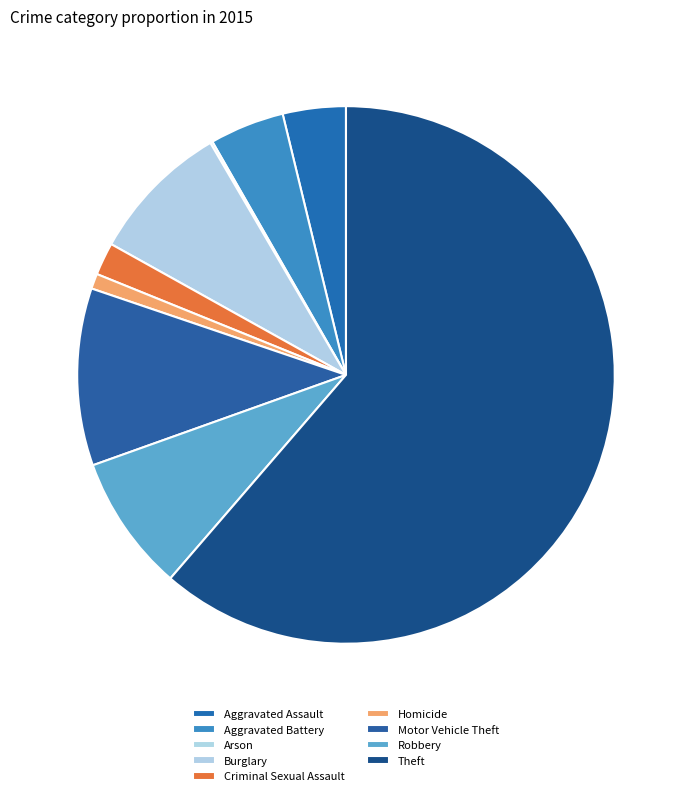

What percentage is NOT represented by Aggravated Assault?

96.2%